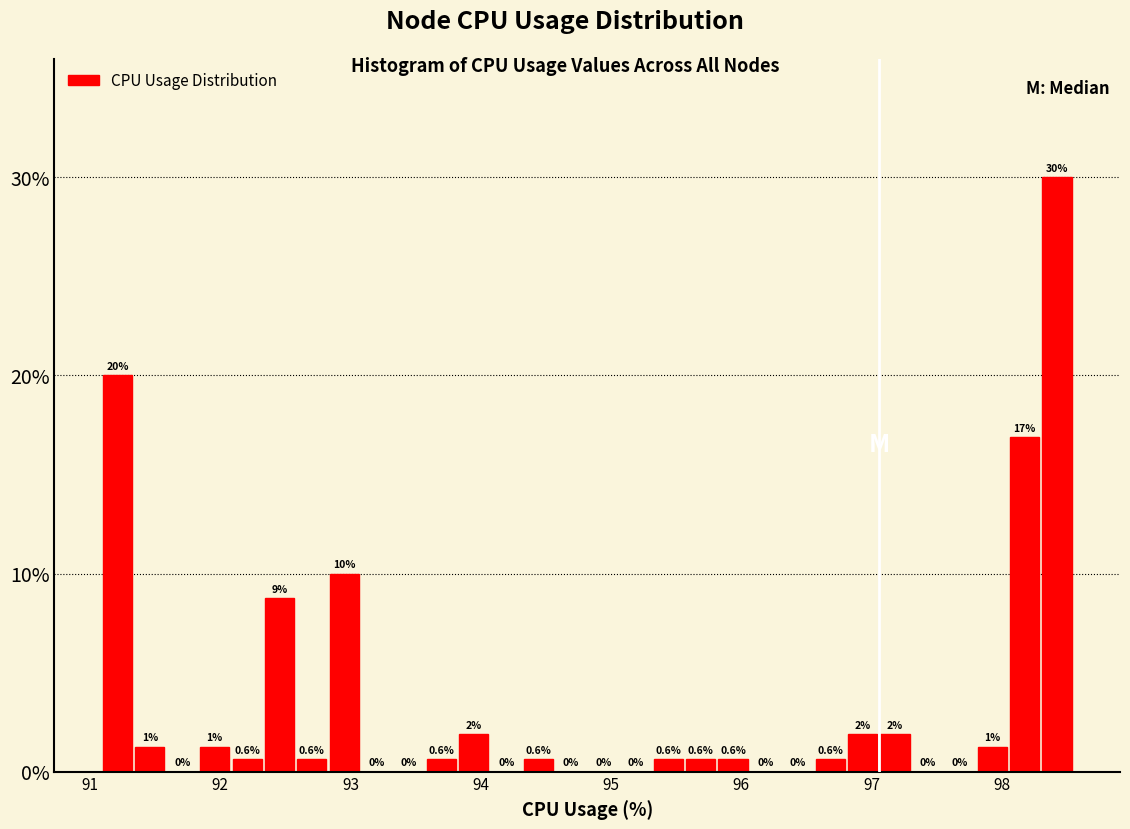

Read against the x-axis, roughly where is the centre of the tallest bar?

98.4